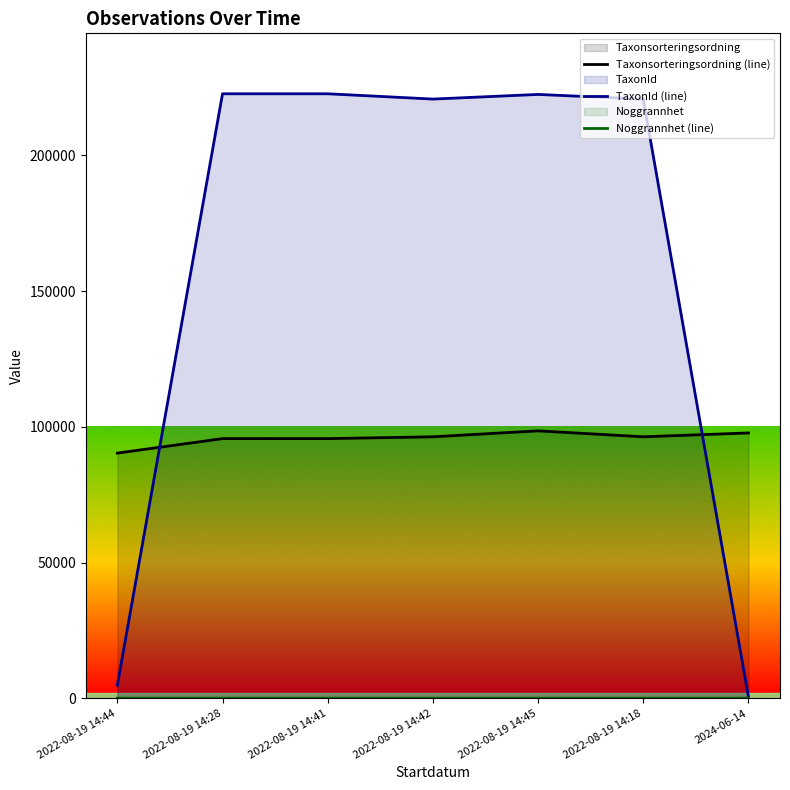

What are all the series names shown in the legend?

Taxonsorteringsordning (line), TaxonId (line), Noggrannhet (line)